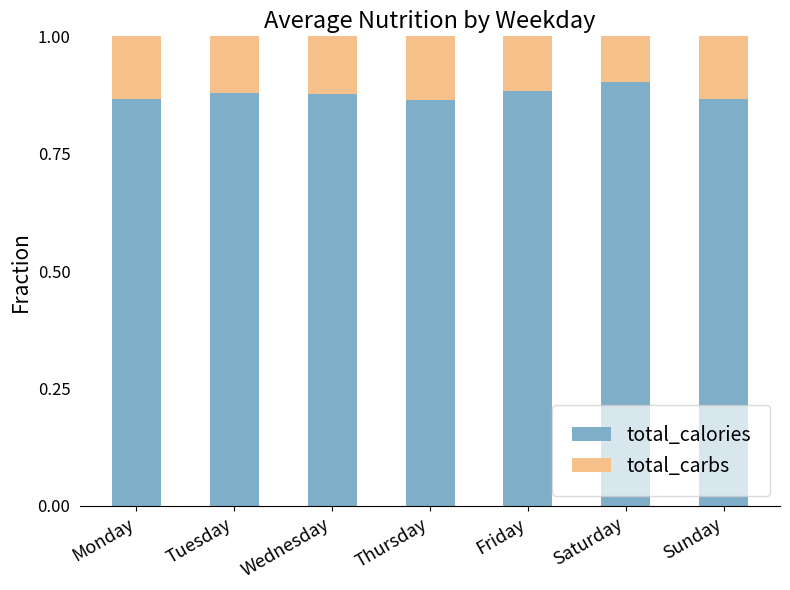

Is it true that total_calories equals 0.9 at Friday?

True